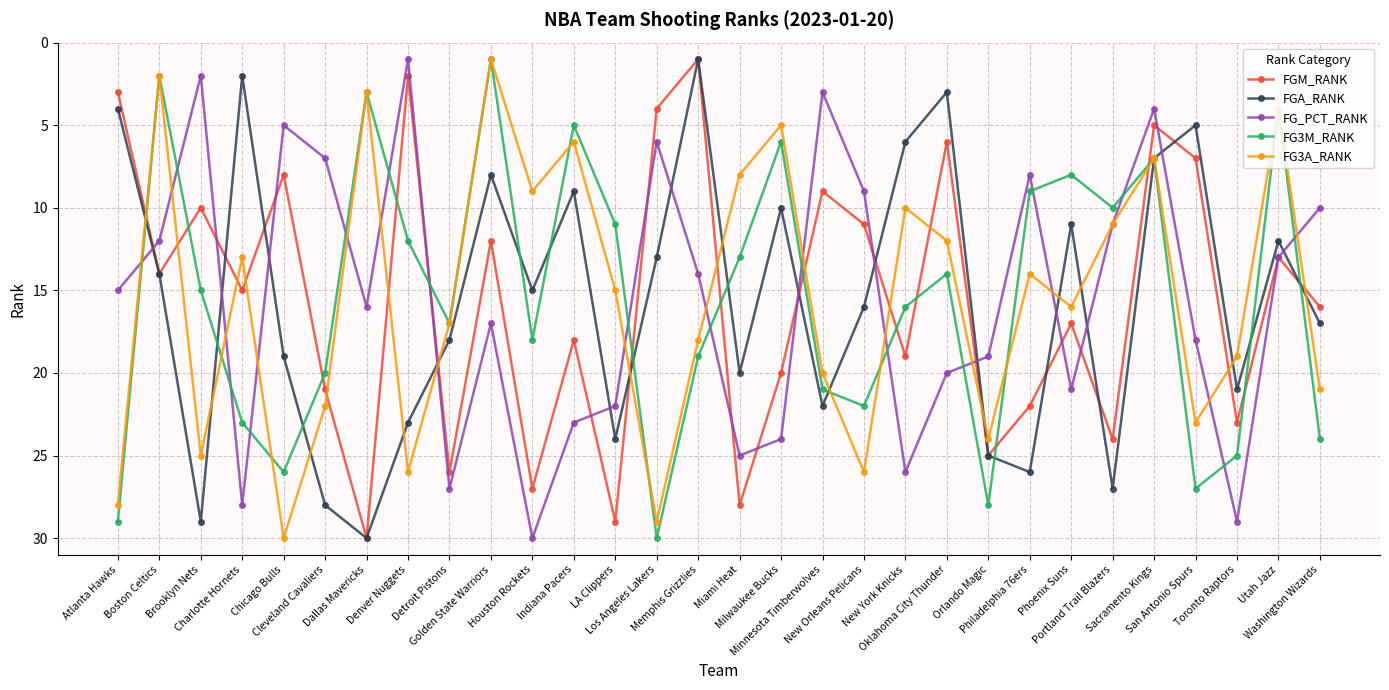

What is the smallest value displayed?

1